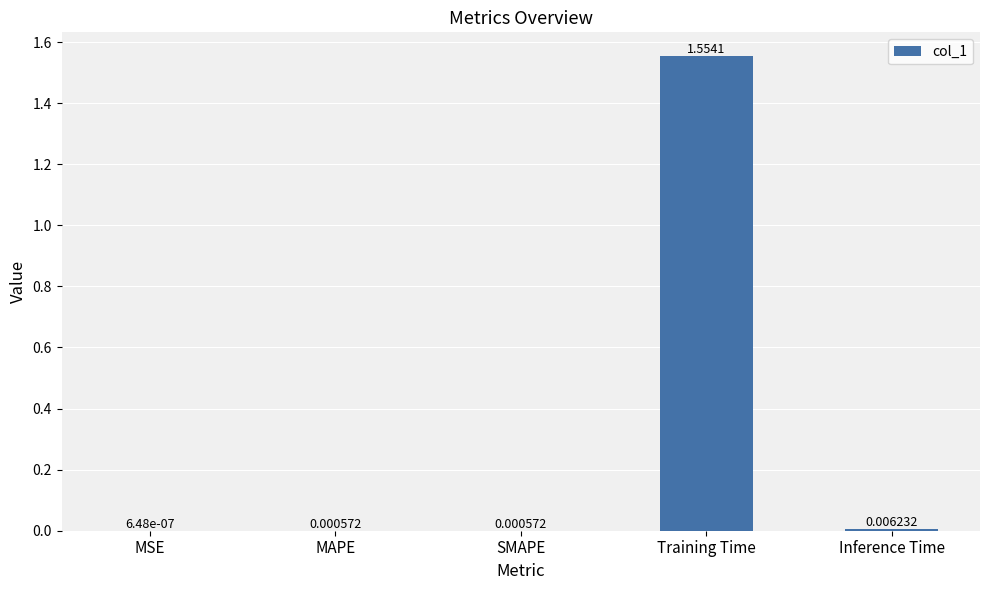

At which category does the chart reach its peak across all series?

Training Time